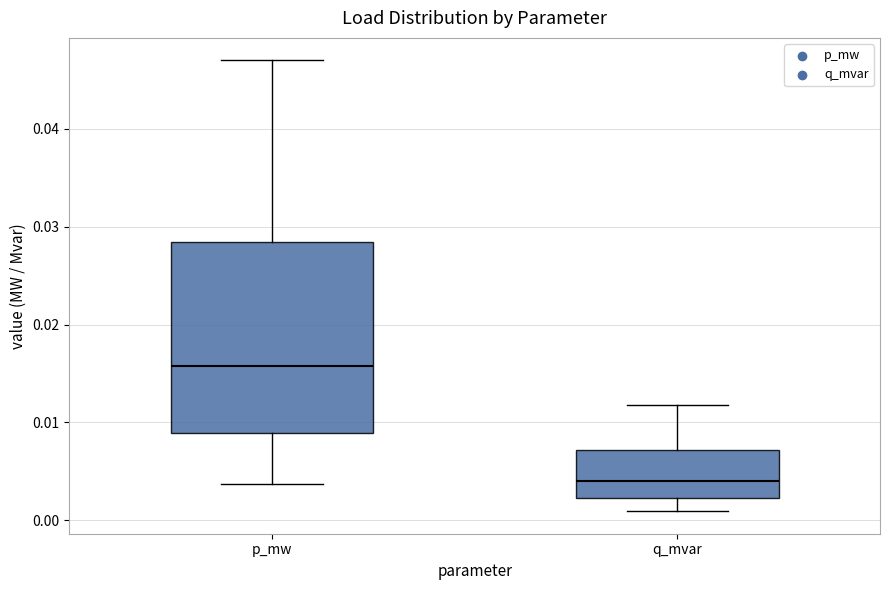

Which box has the lowest median line?

q_mvar